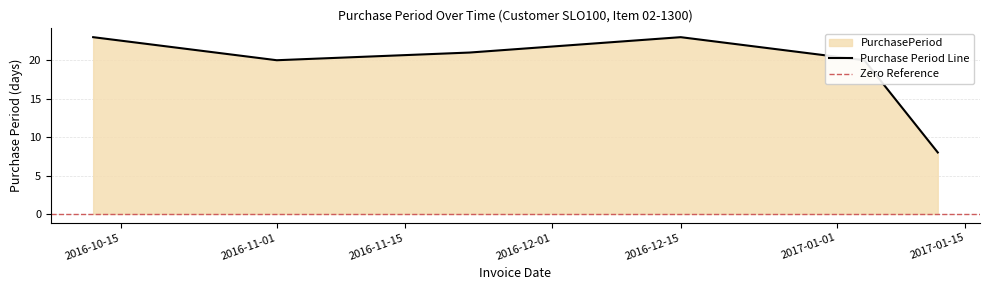

Rank the categories by value from highest to lowest.

2016-10-12, 2016-12-15, 2016-11-22, 2016-11-01, 2017-01-04, 2017-01-12